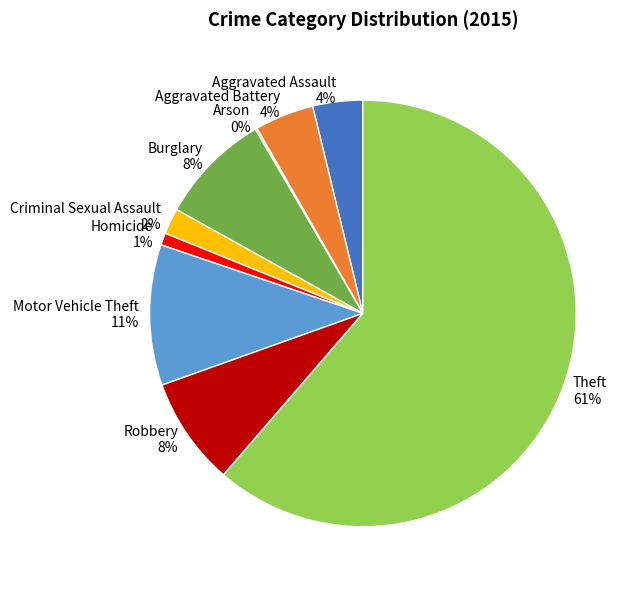

What is the largest slice in the pie chart?

Theft